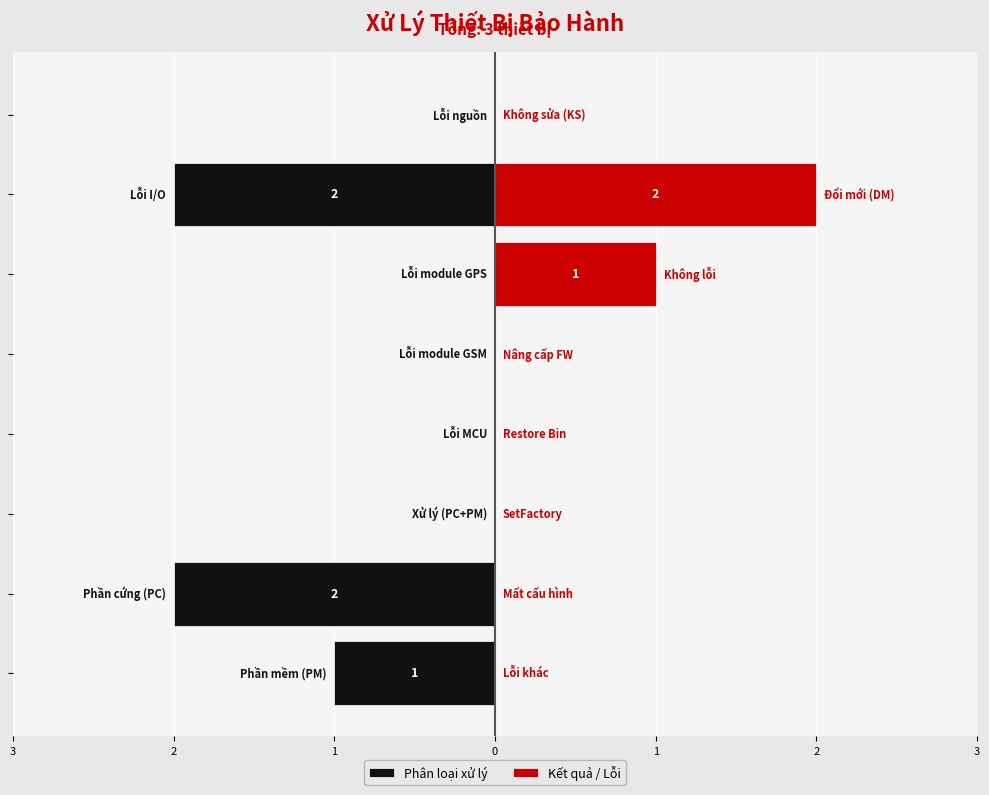

Which series has the largest range (max minus min)?

Phân loại xử lý